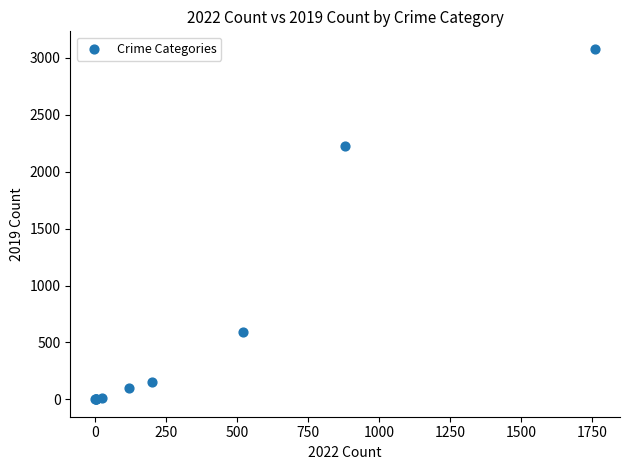

What Y value in the scatter plot is closest to 1540?

2230